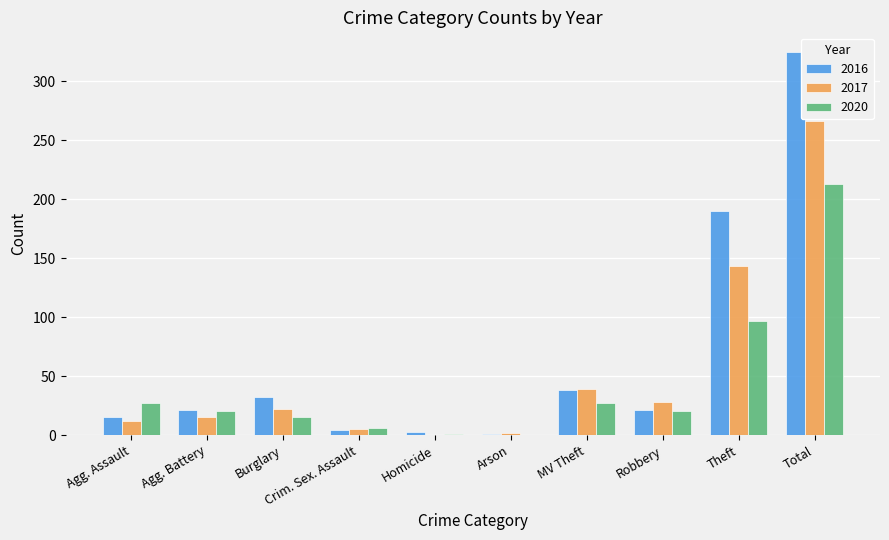

What are all the series names shown in the legend?

2016, 2017, 2020